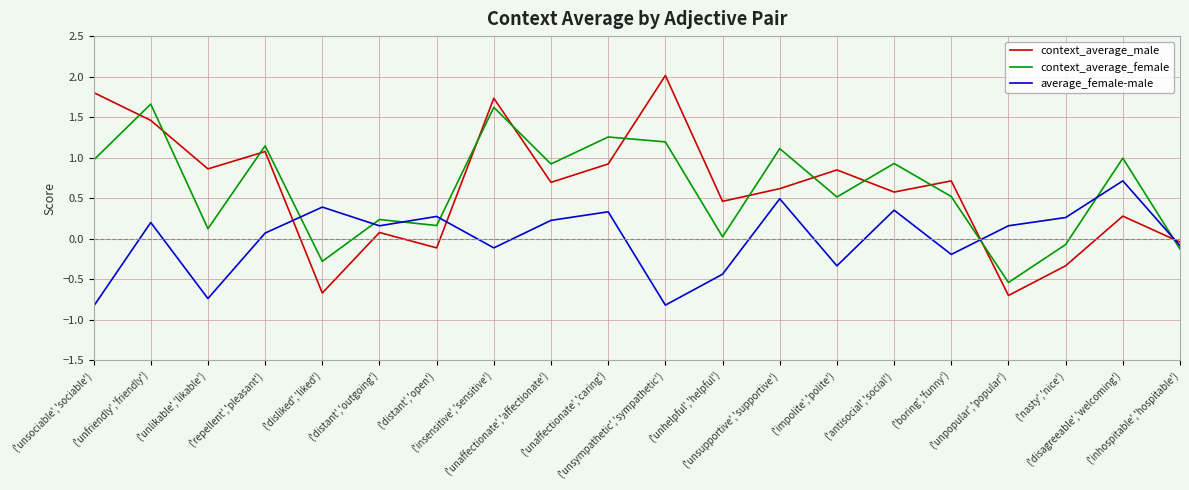

How many intersections are there between context_average_male and context_average_female?

12